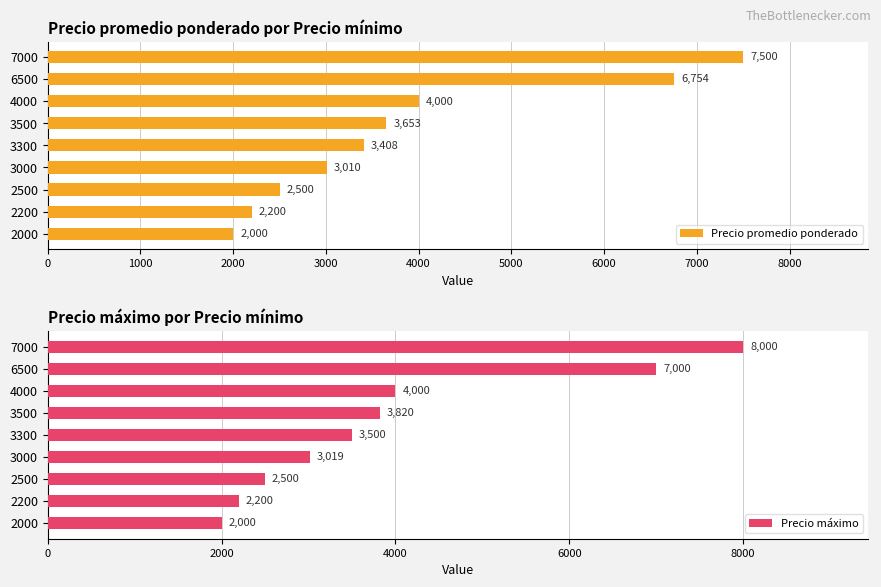

What is the minimum value for Precio promedio ponderado?

2000